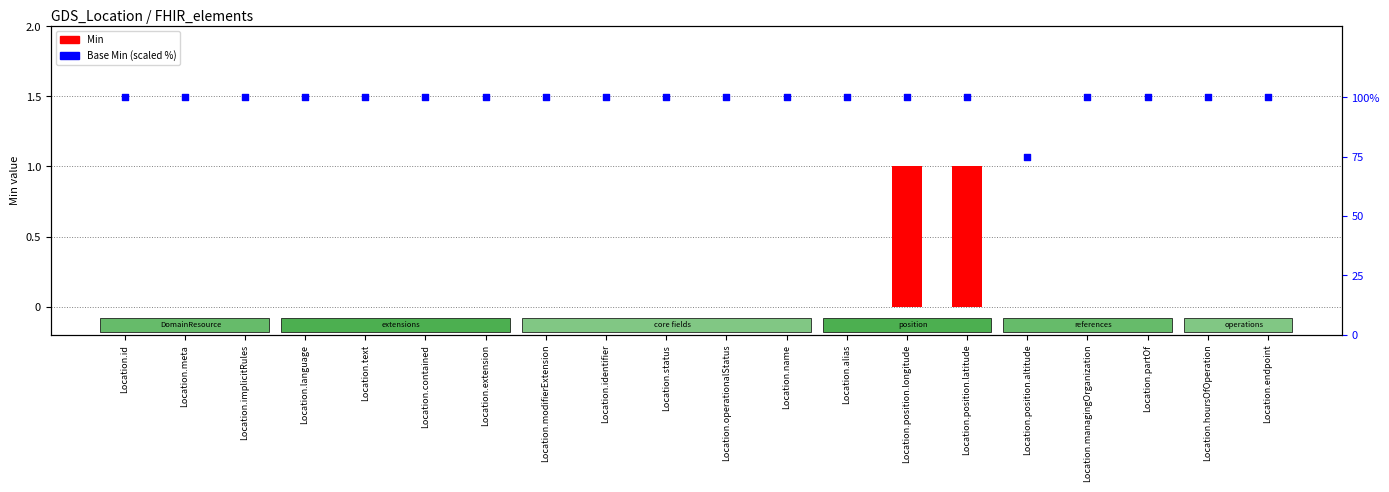

At how many categories does at least one series exceed 97?

19